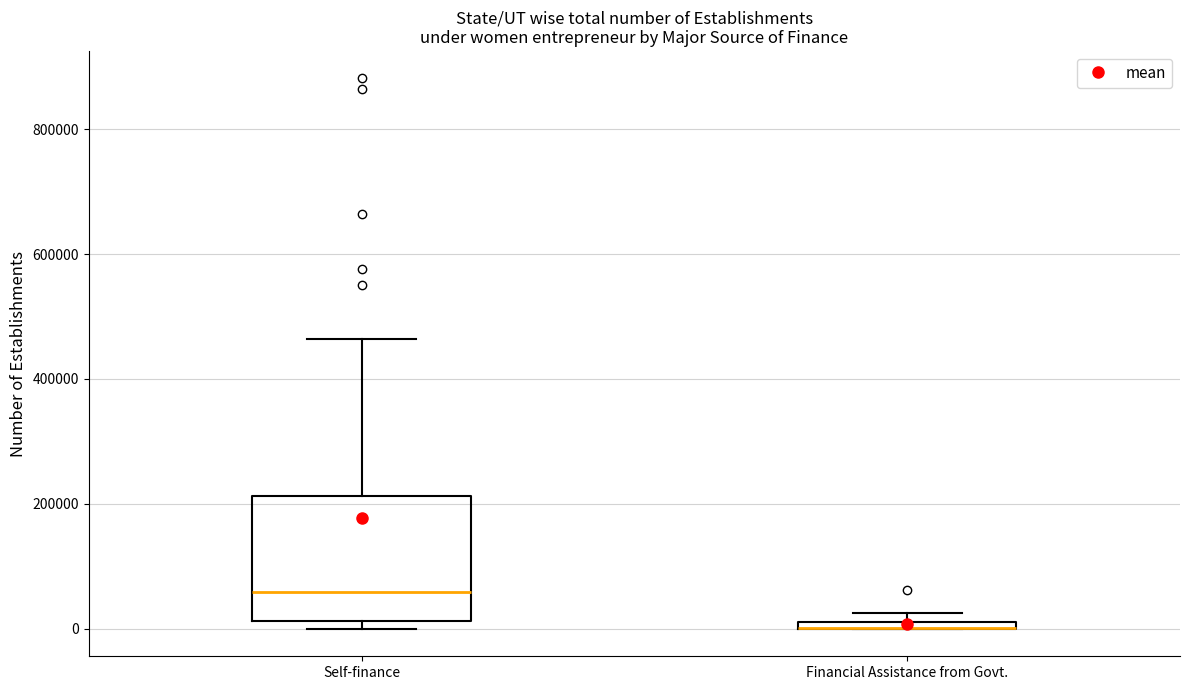

Where is the lower edge of the box for Financial Assistance from Govt. on the y-axis? The values are not printed on the chart, so give them approximately, as read against the axis.

0